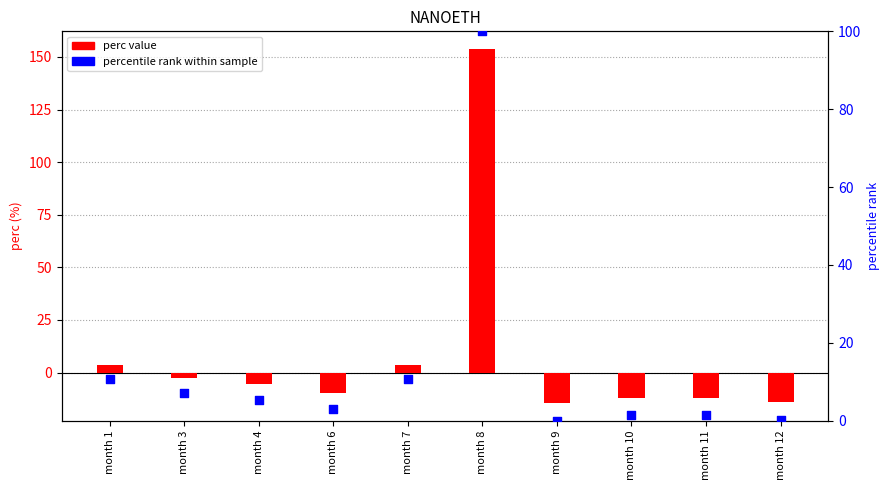

What are all the series names shown in the legend?

perc value, percentile rank within sample